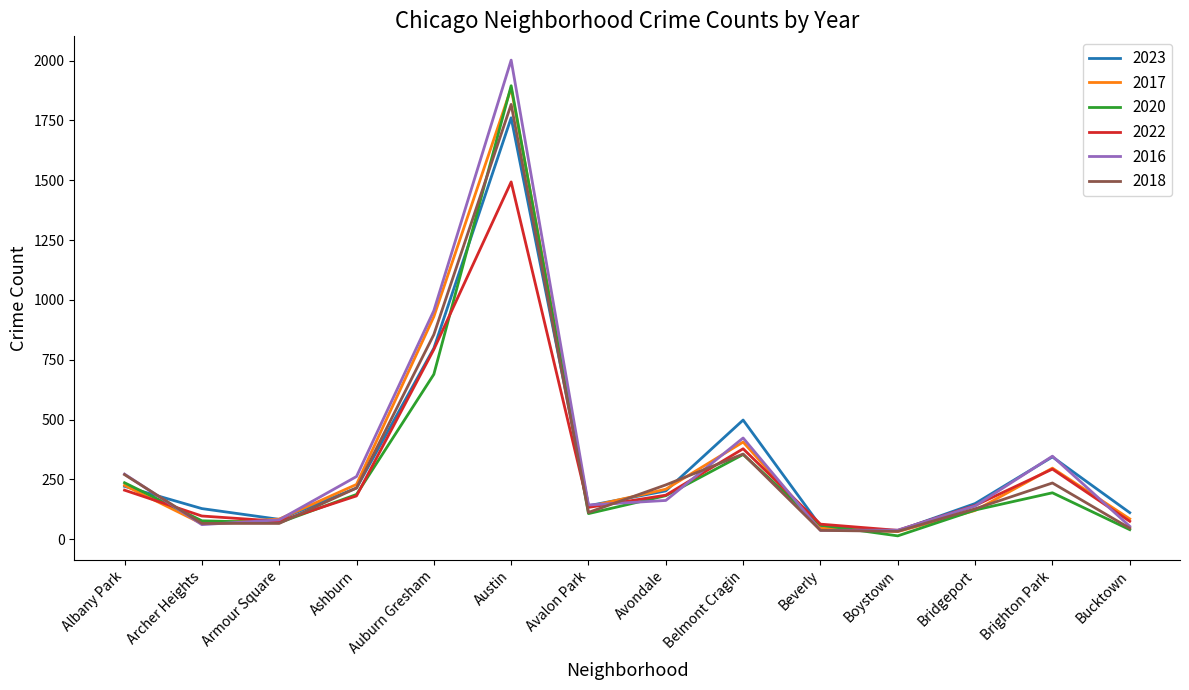

How many lines are shown in the chart?

6